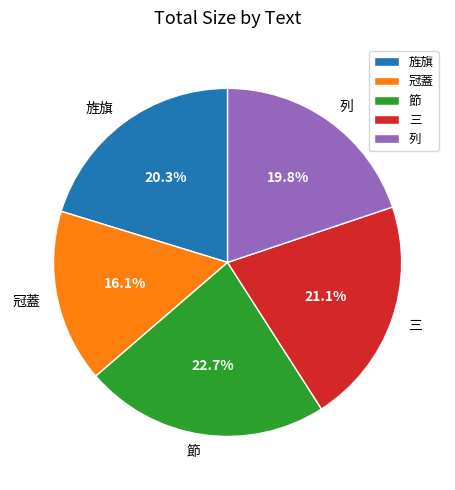

What percentage do 旌旗 and 列 together represent?

40.1%